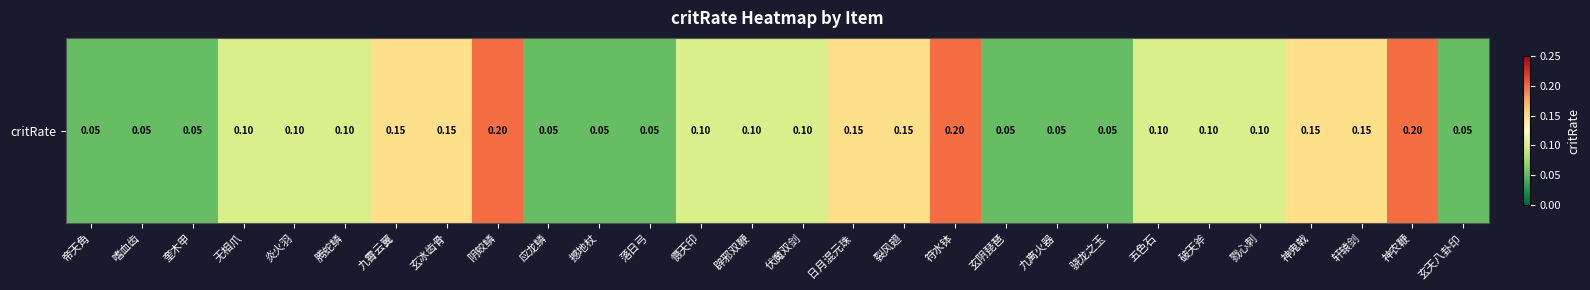

The chart shows a value of 0.1 at 破天斧. True or false?

True